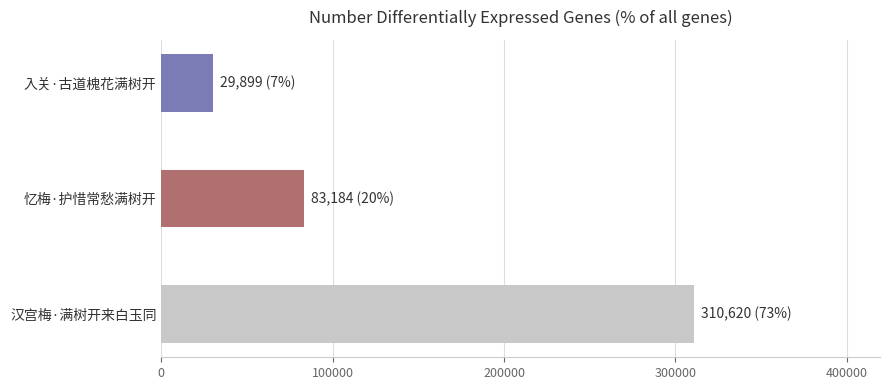

Rank the categories by value from lowest to highest.

入关·古道槐花满树开, 忆梅·护惜常愁满树开, 汉宫梅·满树开来白玉同